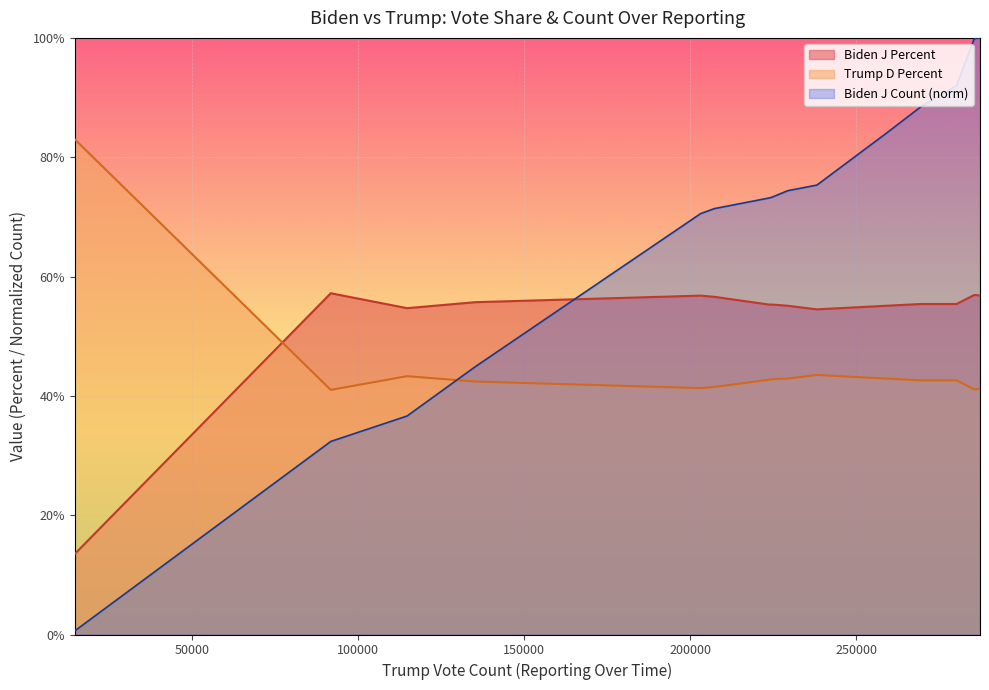

How many times do Trump D Percent and Biden J Count cross each other?

1